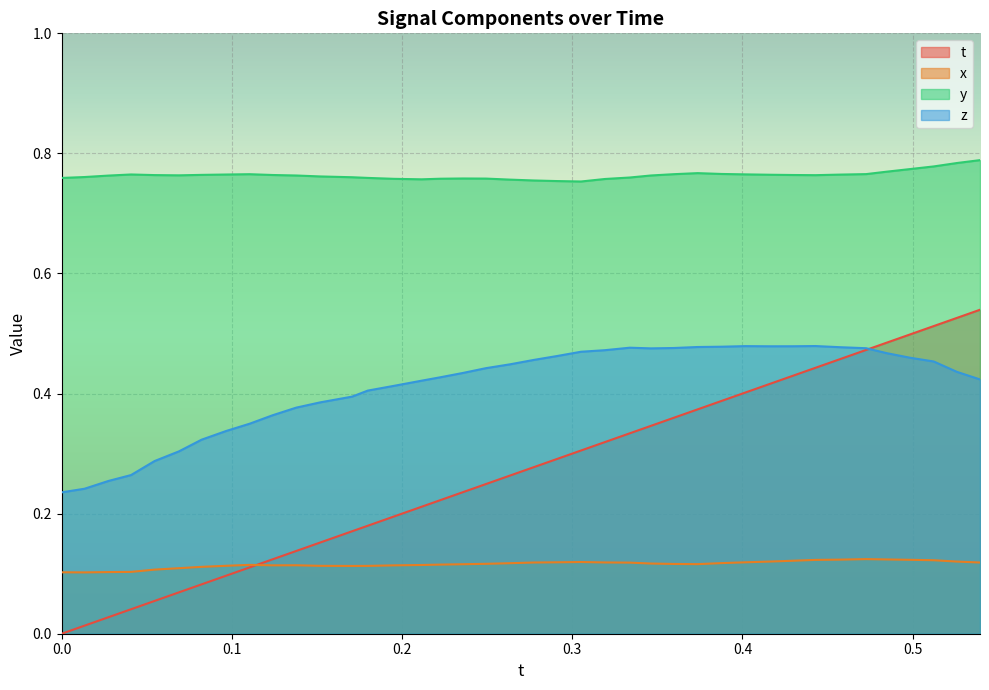

How many lines are shown in the chart?

4